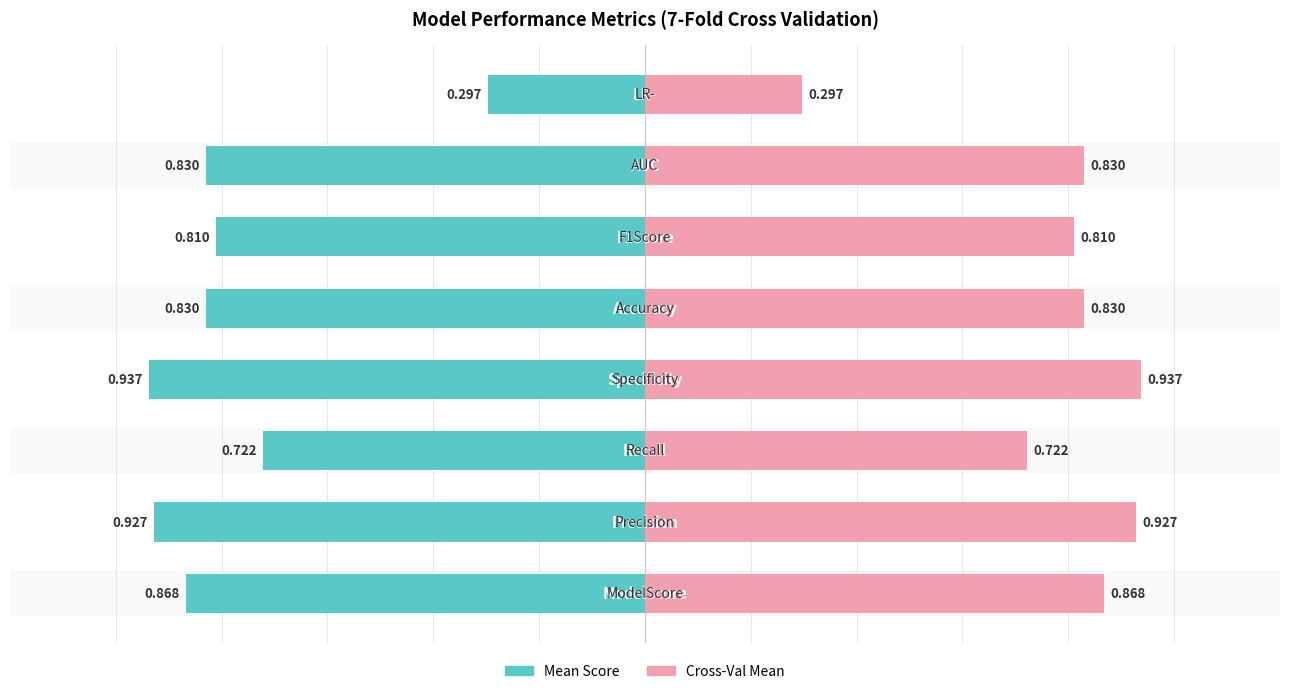

What are all the series names shown in the legend?

Mean Score, Cross-Val Mean